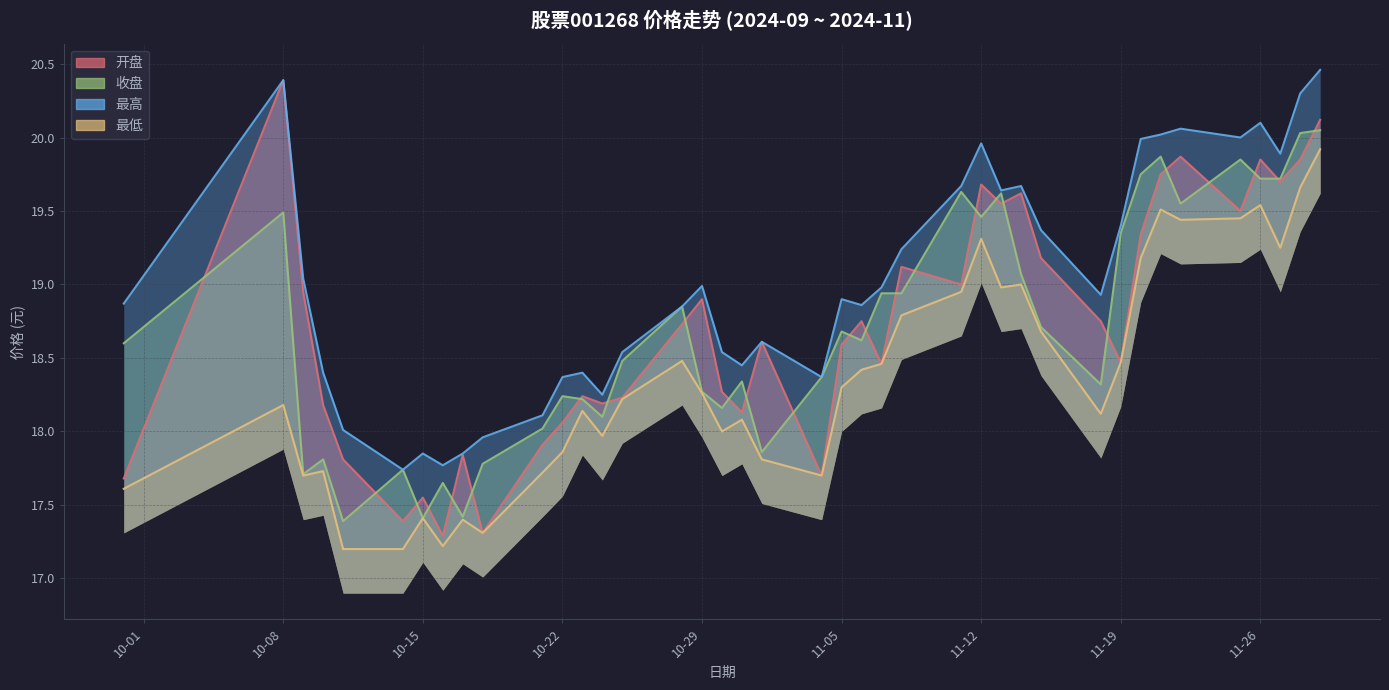

What is the average value of the 收盘 series?

18.7